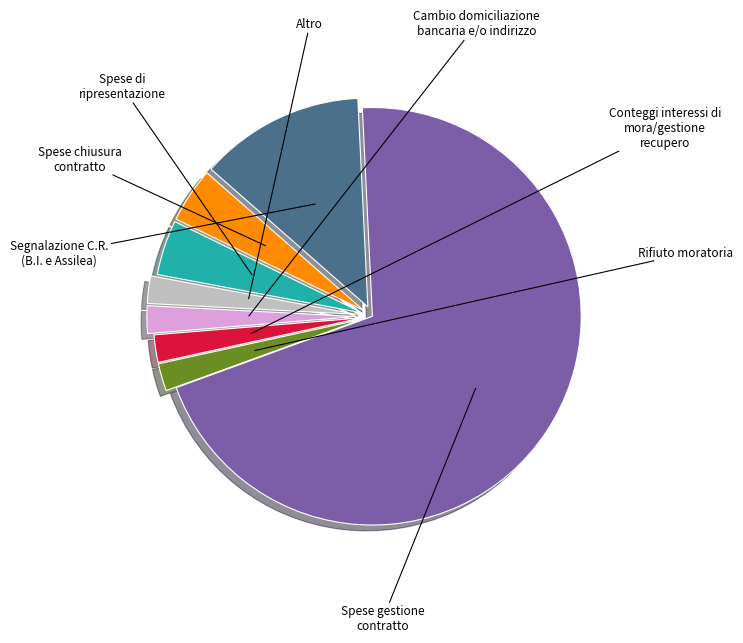

Does any single category account for the majority?

Yes